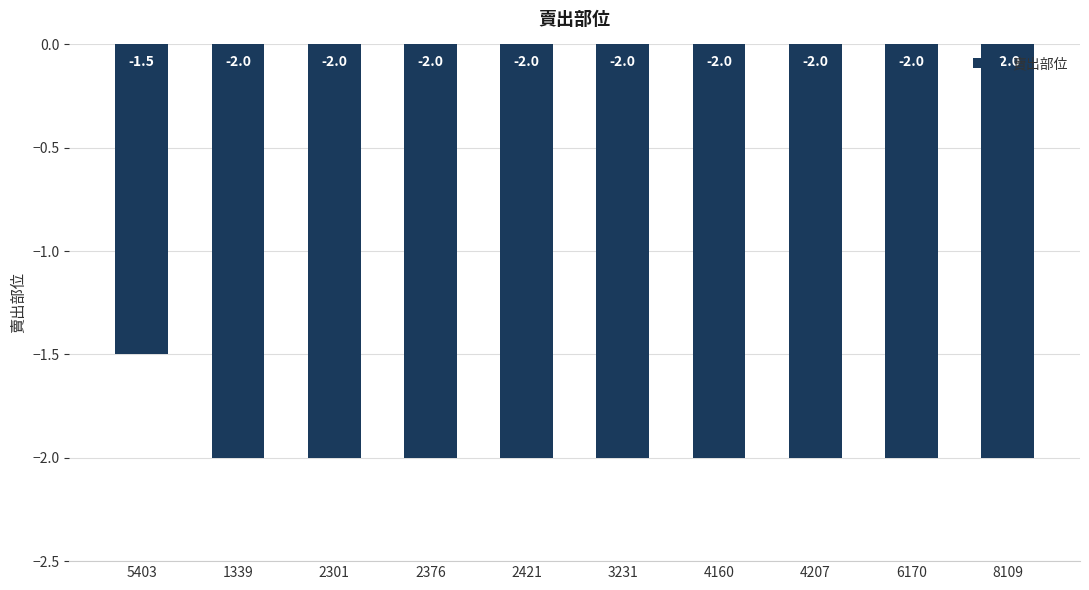

What is the label of the 4th bar from the left?

2376